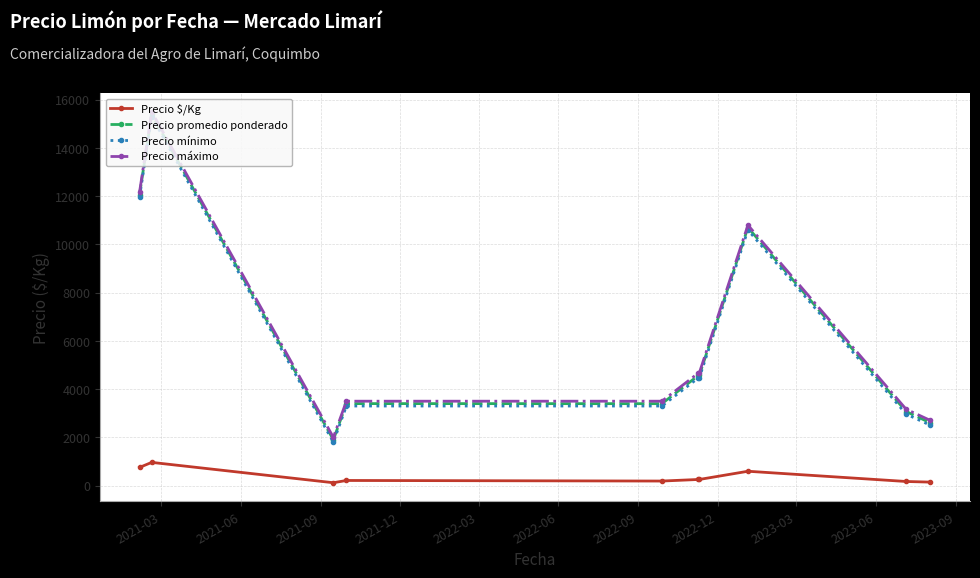

What is the difference between the maximum and second lowest values in the Precio mínimo series?

12800.0